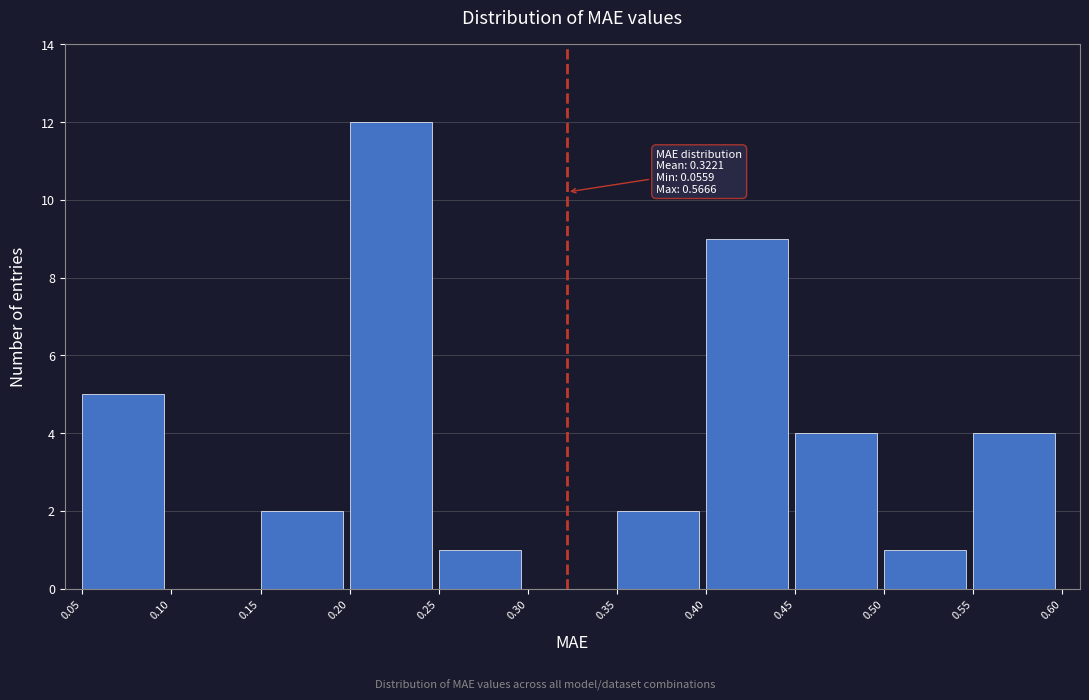

Over which range of the x-axis is the bar tallest?

0.20 to 0.25